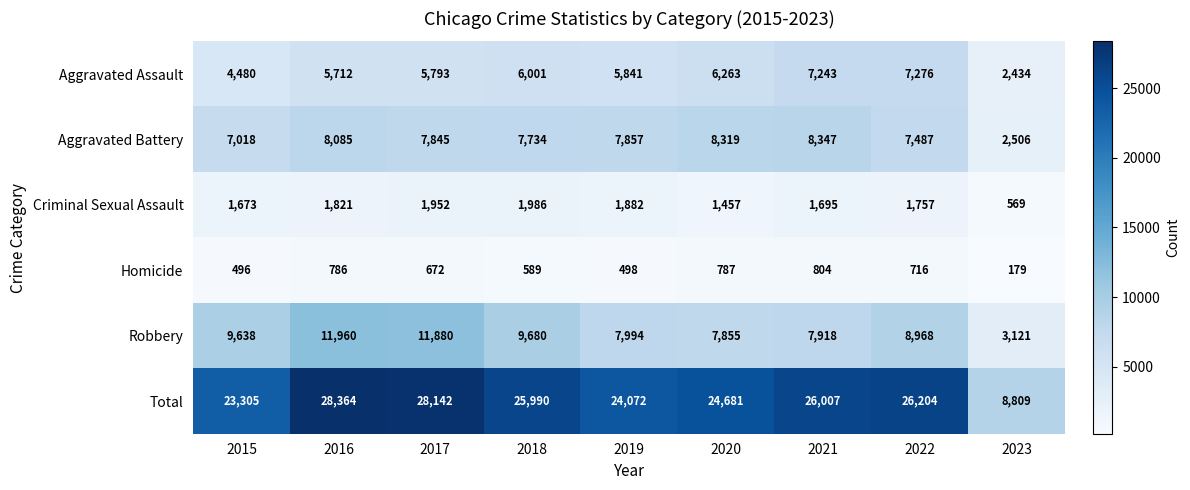

Which series has the largest total across all categories?

Total